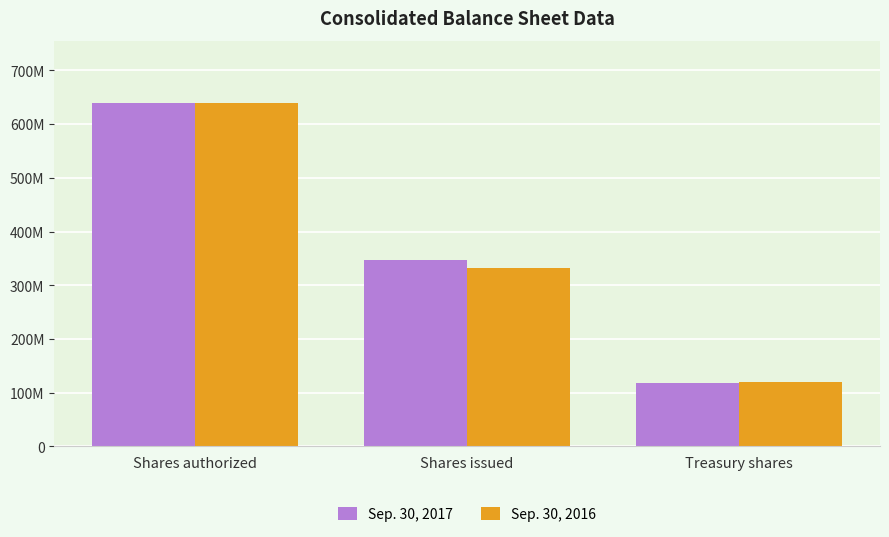

Are the bars horizontal?

No